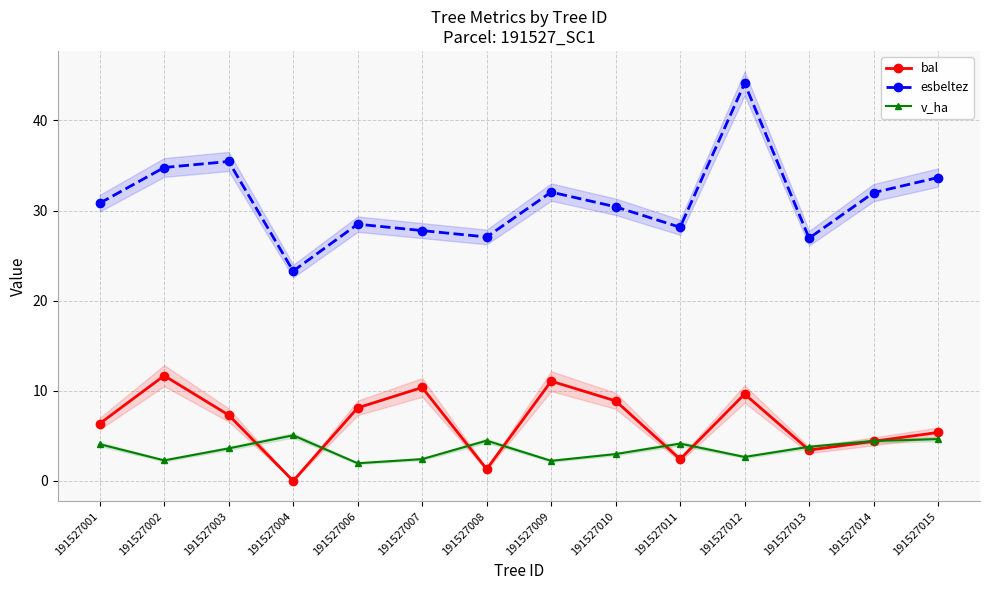

How many interior local valleys does the v_ha series have?

4